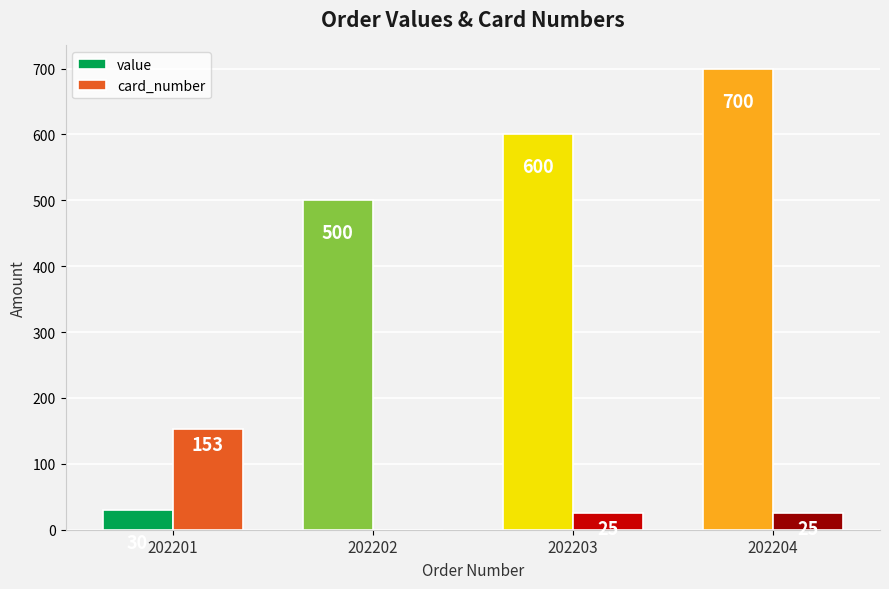

What is the sum of all value values?

1830